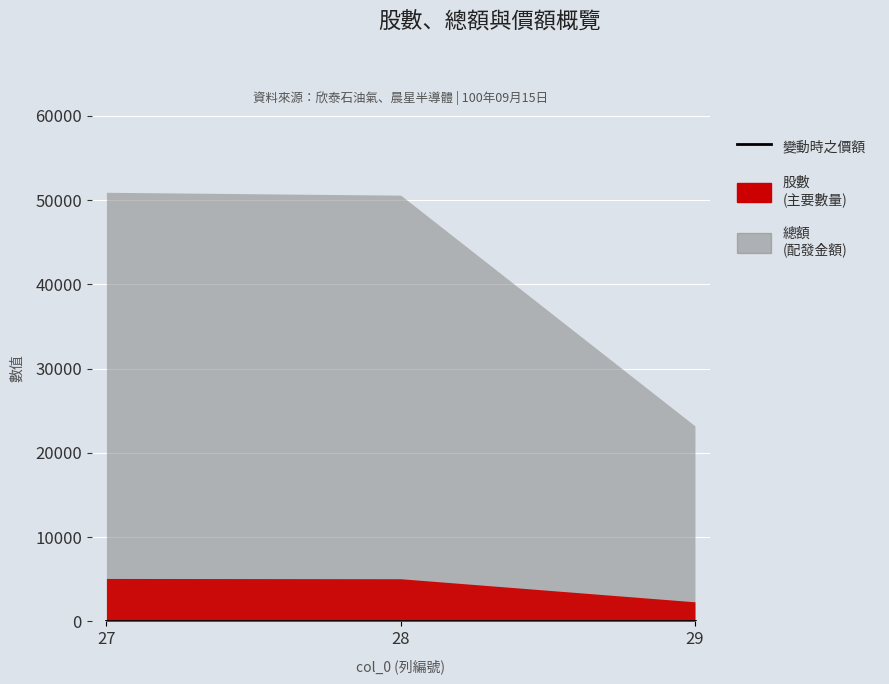

List the series in order of their peak value, lowest first.

變動時之價額, 股數, 總額